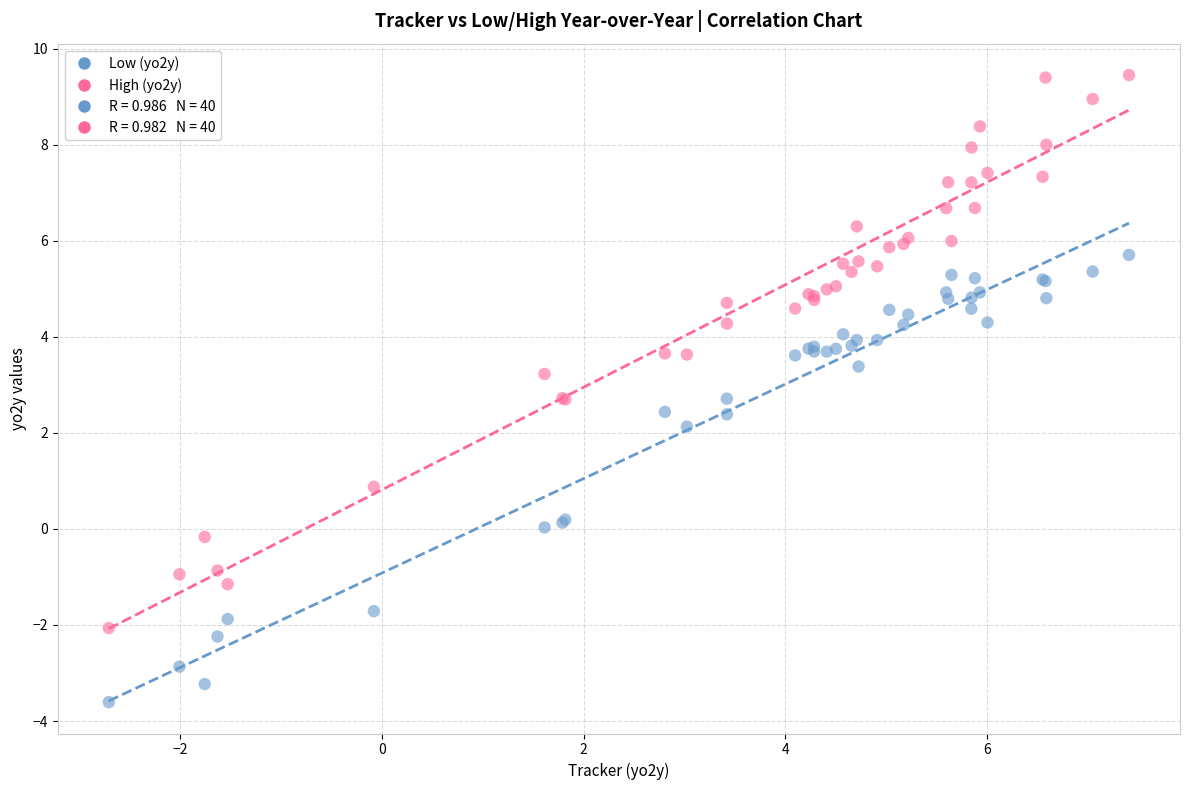

Which series contains the highest Y value?

High (yo2y)